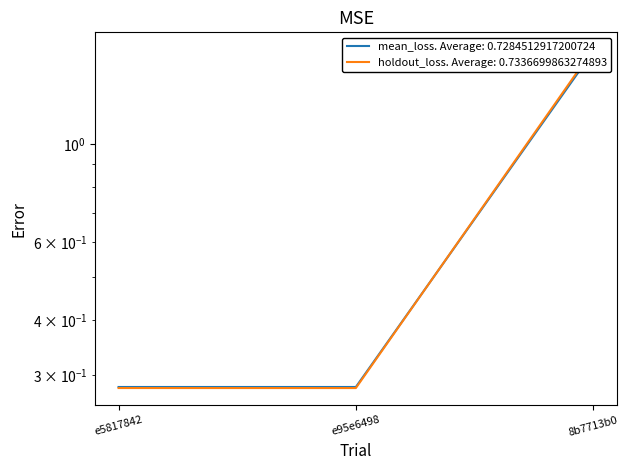

At which category does the chart reach its peak across all series?

8b7713b0